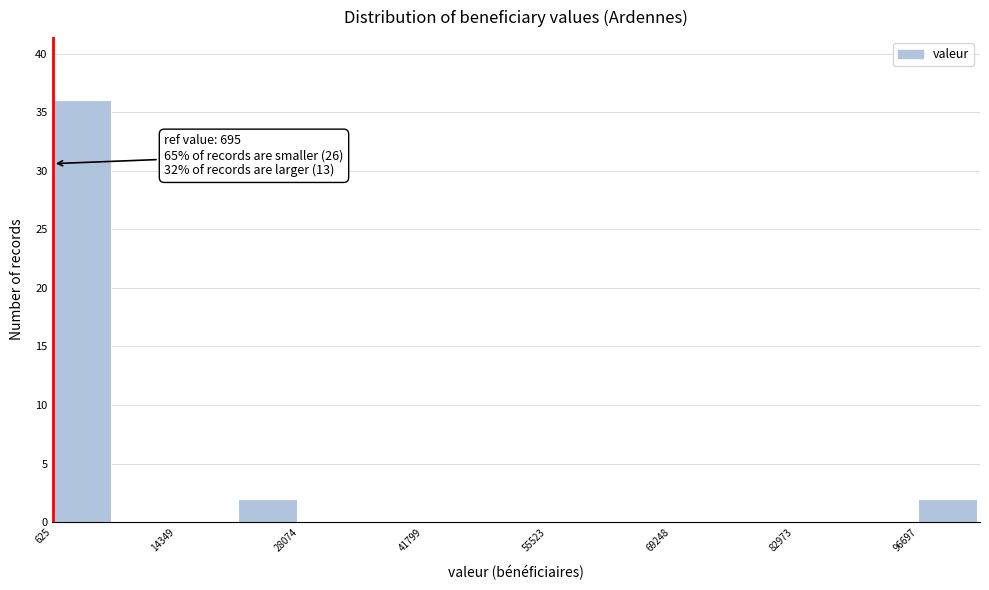

Read against the x-axis, roughly where is the centre of the tallest bar?

4000